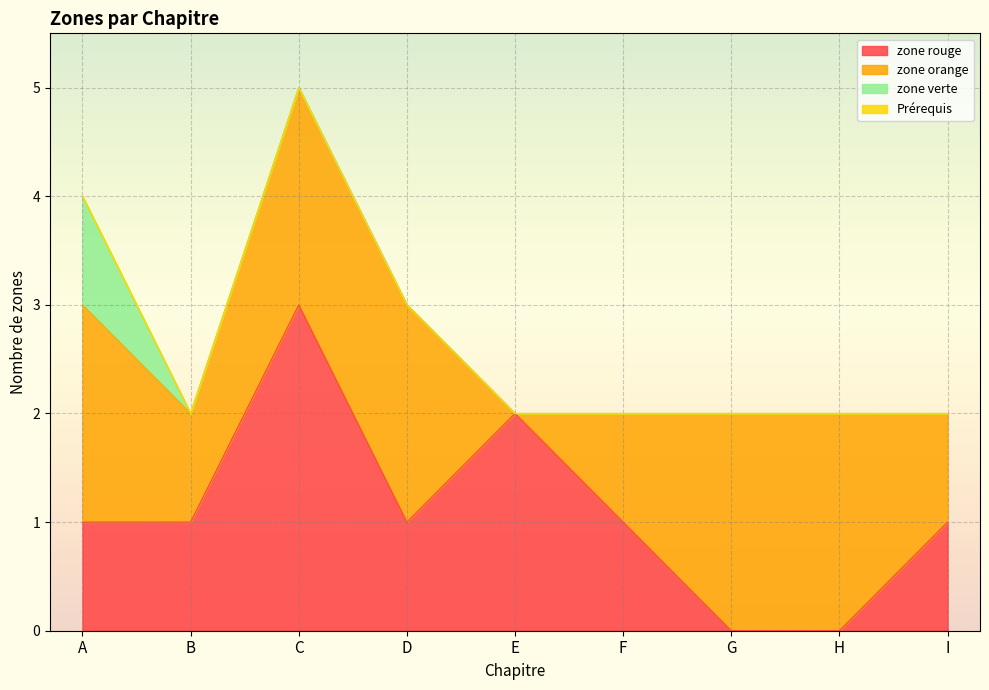

Reading left to right, extract all data points from this chart.

zone rouge: A=1	B=1	C=3	D=1	E=2	F=1	G=0	H=0	I=1
zone orange: A=2	B=1	C=2	D=2	E=0	F=1	G=2	H=2	I=1
zone verte: A=1	B=0	C=0	D=0	E=0	F=0	G=0	H=0	I=0
Prérequis: A=0	B=0	C=0	D=0	E=0	F=0	G=0	H=0	I=0